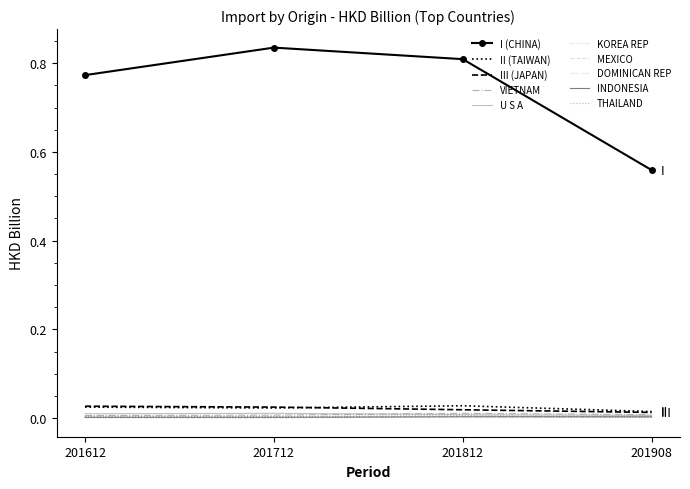

Is it true that MEXICO equals 0.0 at 201812?

True